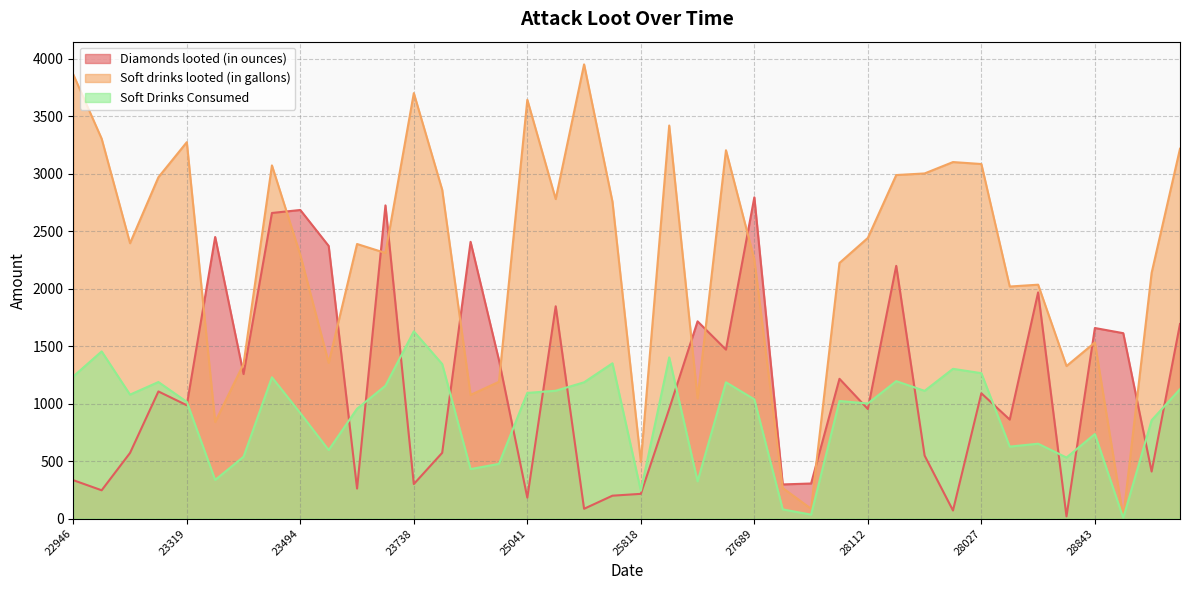

Where do Soft drinks looted (in gallons) and Diamonds looted (in ounces) first cross each other?

23319 and 23079